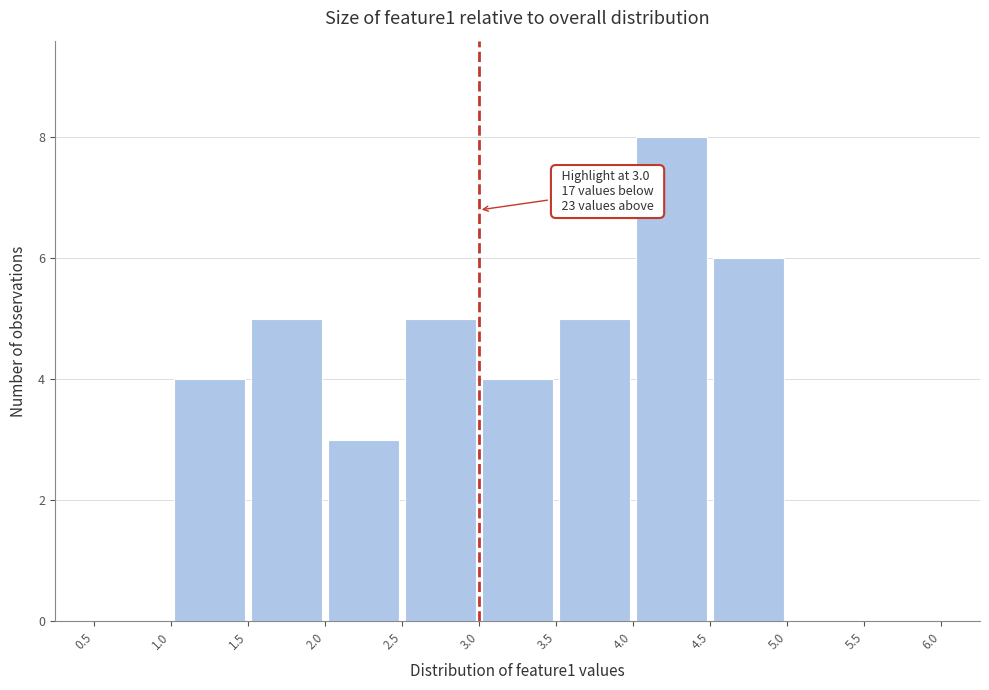

Which range on the x-axis has the tallest bar?

4.0 to 4.5